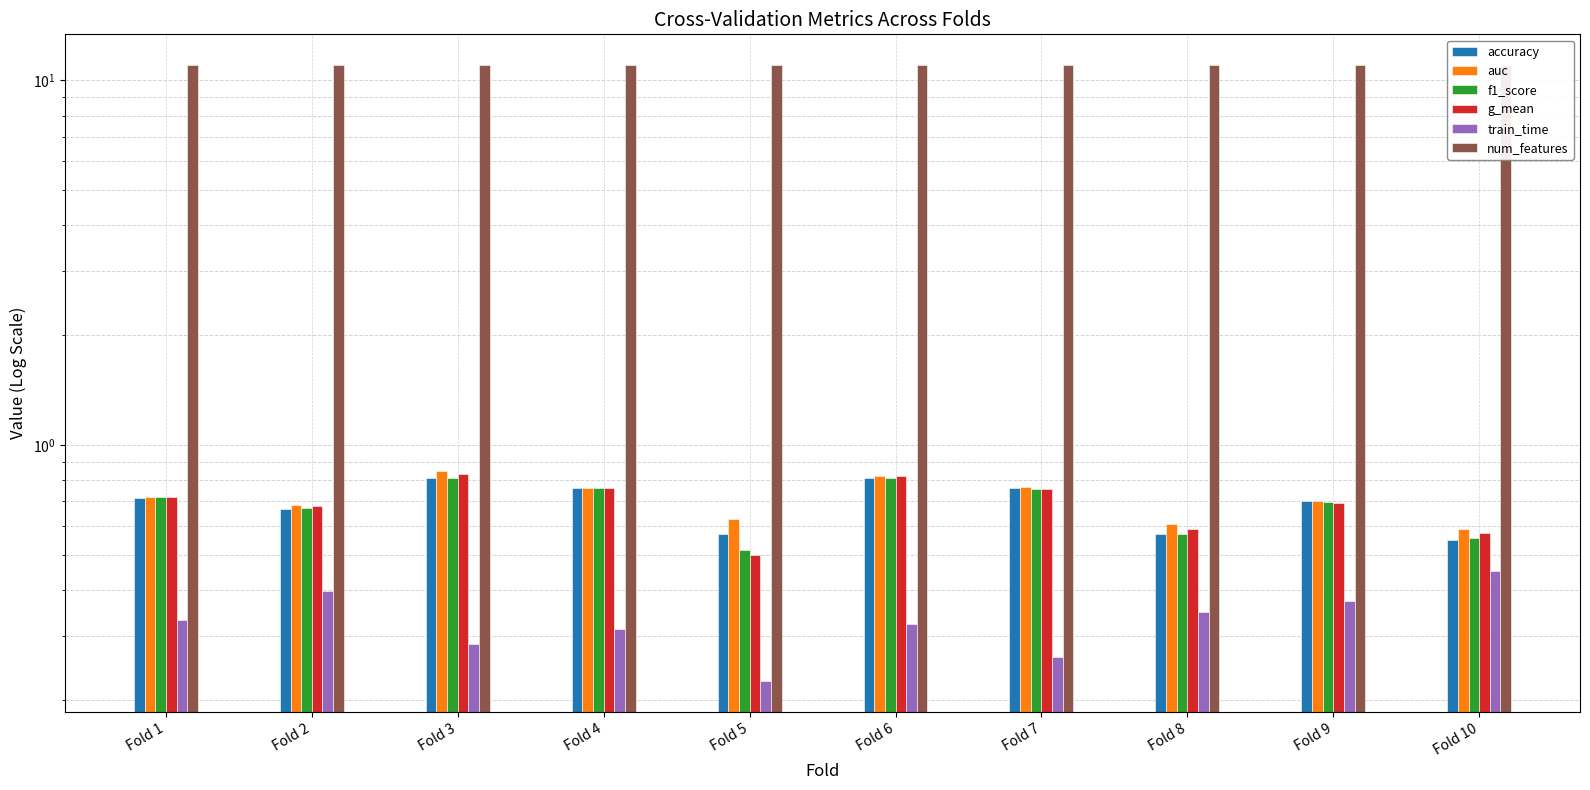

At Fold 3, list the series in order from smallest to largest.

train_time, accuracy, f1_score, g_mean, auc, num_features